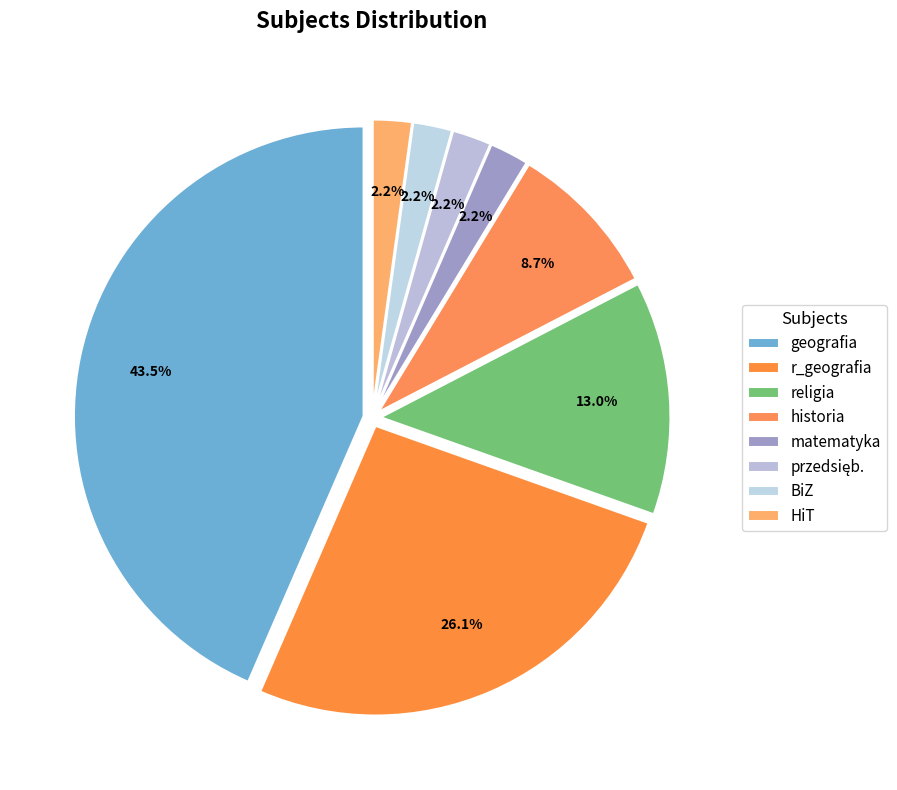

The religia slice represents 13% of the pie. True or false?

True